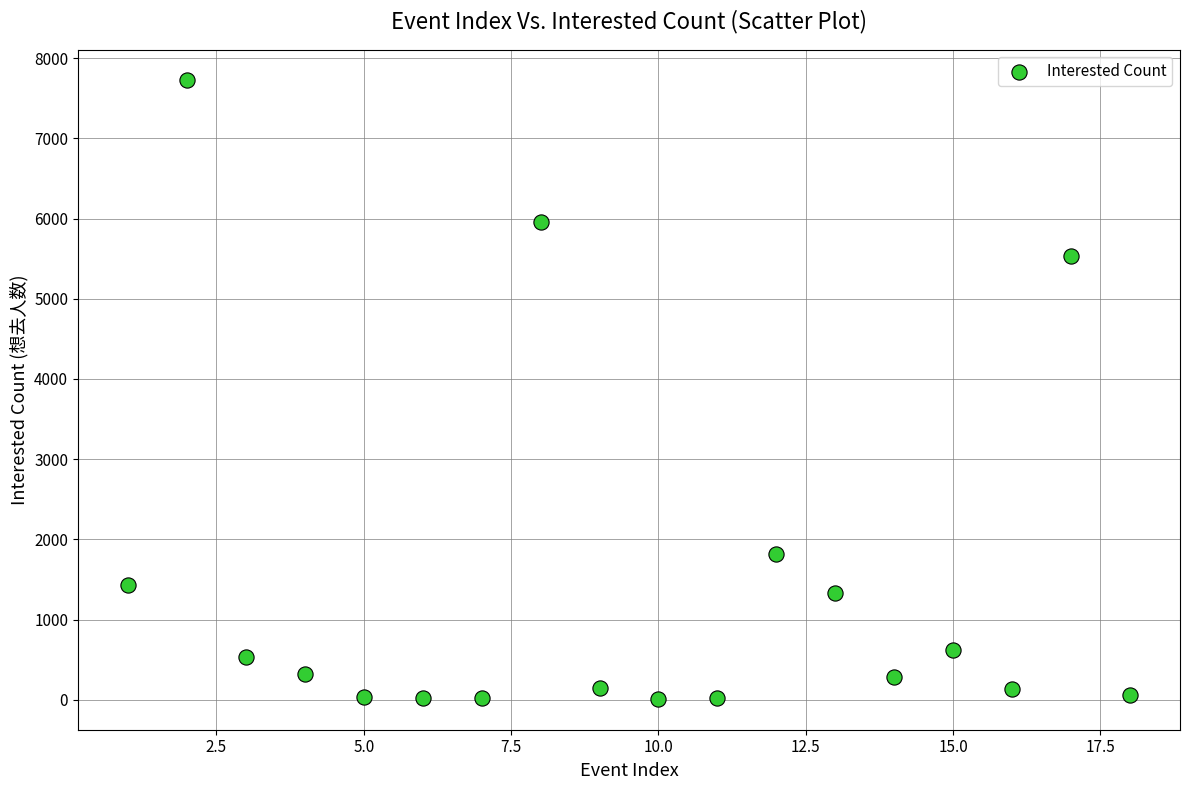

What is the range of X values (max minus min)?

17